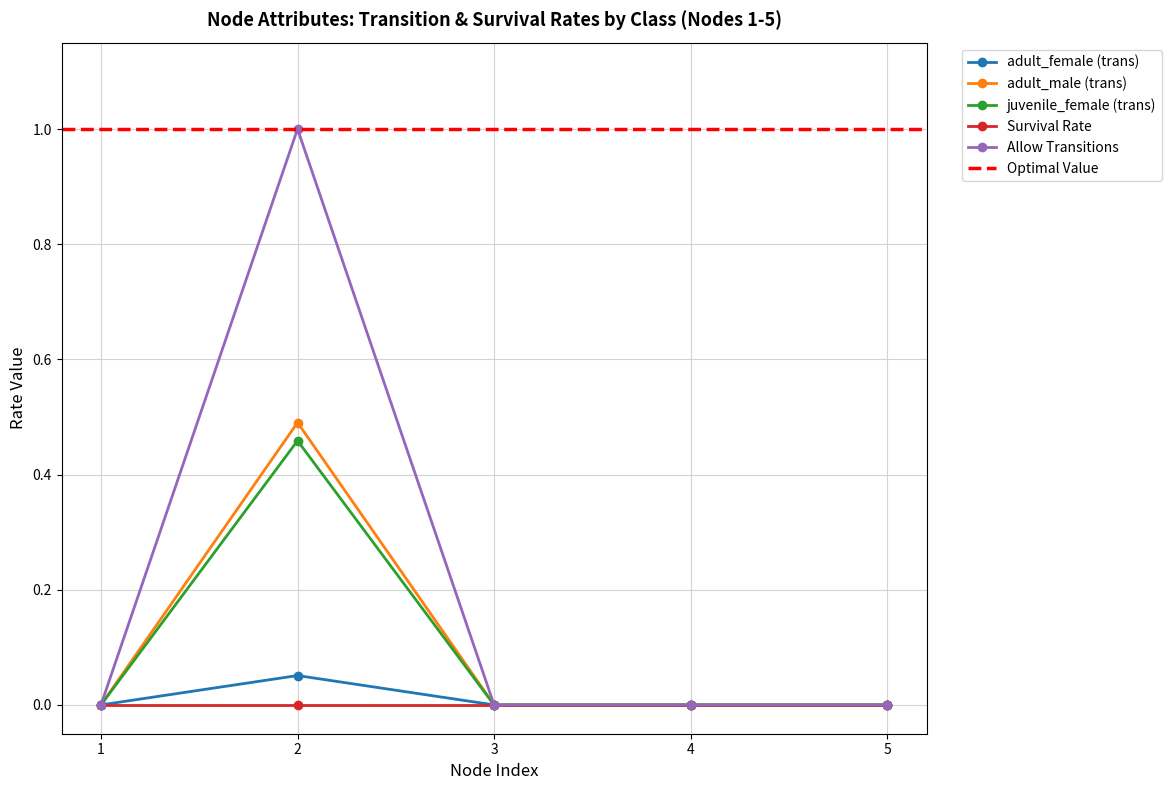

Between 3 and 4, which series saw the biggest shift?

Survival Rate